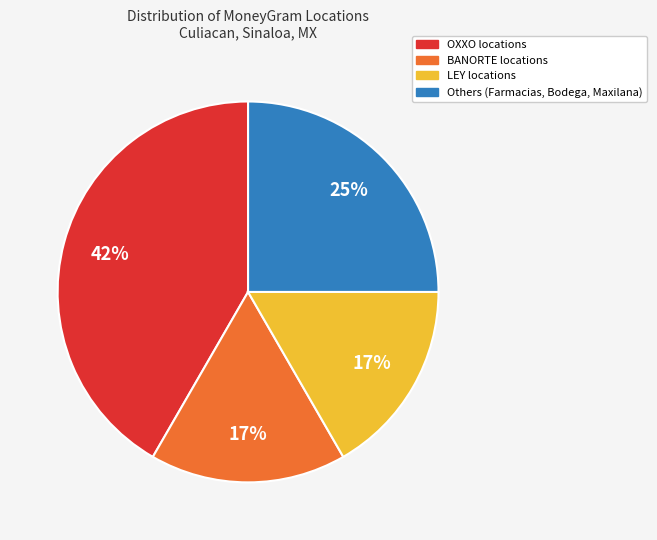

To the nearest percent, what is the difference between the largest and smallest slice percentages?

25%